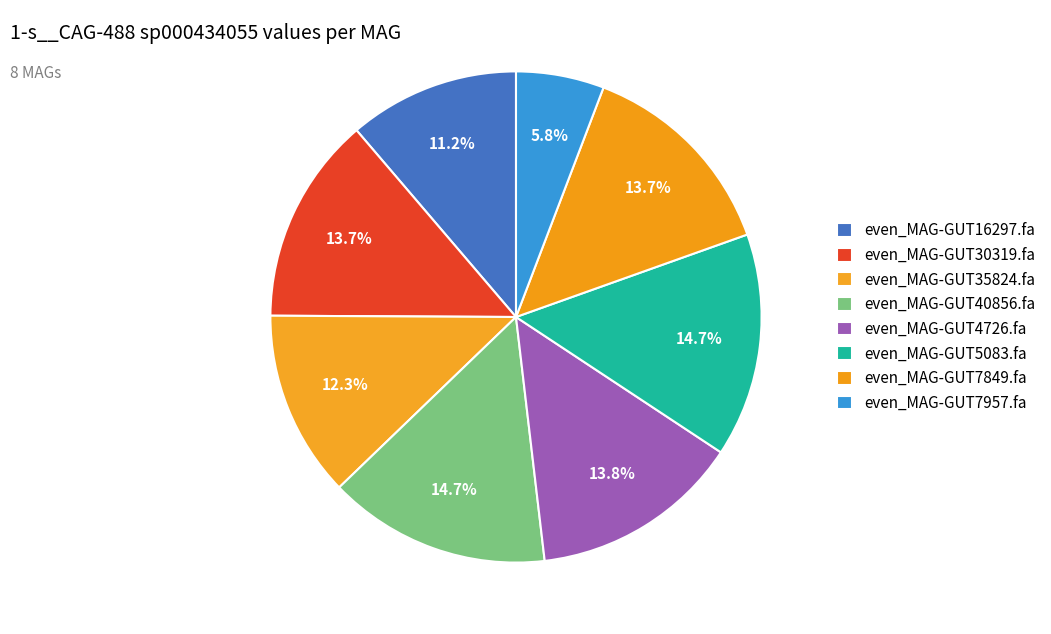

Is even_MAG-GUT35824.fa the majority of the pie?

No